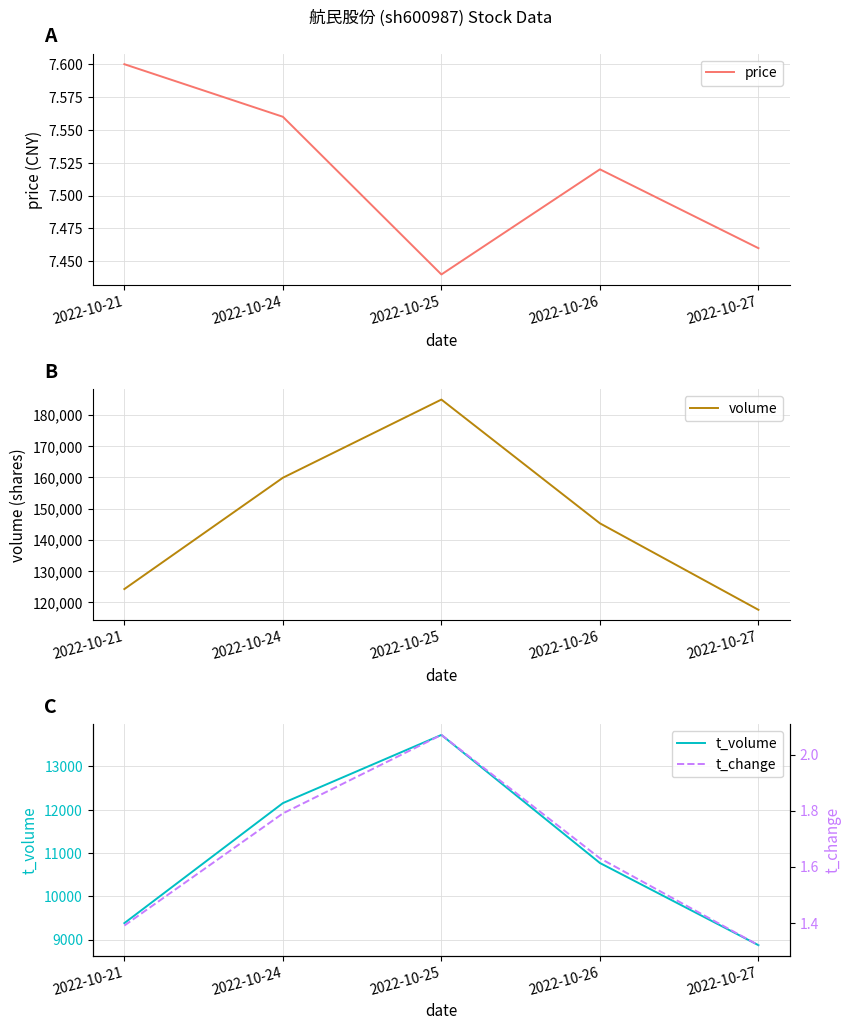

Reading right to left, what are all the values shown in this chart?

price: 7.5	7.5	7.4	7.6	7.6
volume: 117563.0	145272.0	184917.0	159872.0	124210.0
t_volume: 8873.0	10771.0	13729.0	12154.0	9382.0
t_change: 1.3	1.6	2.1	1.8	1.4